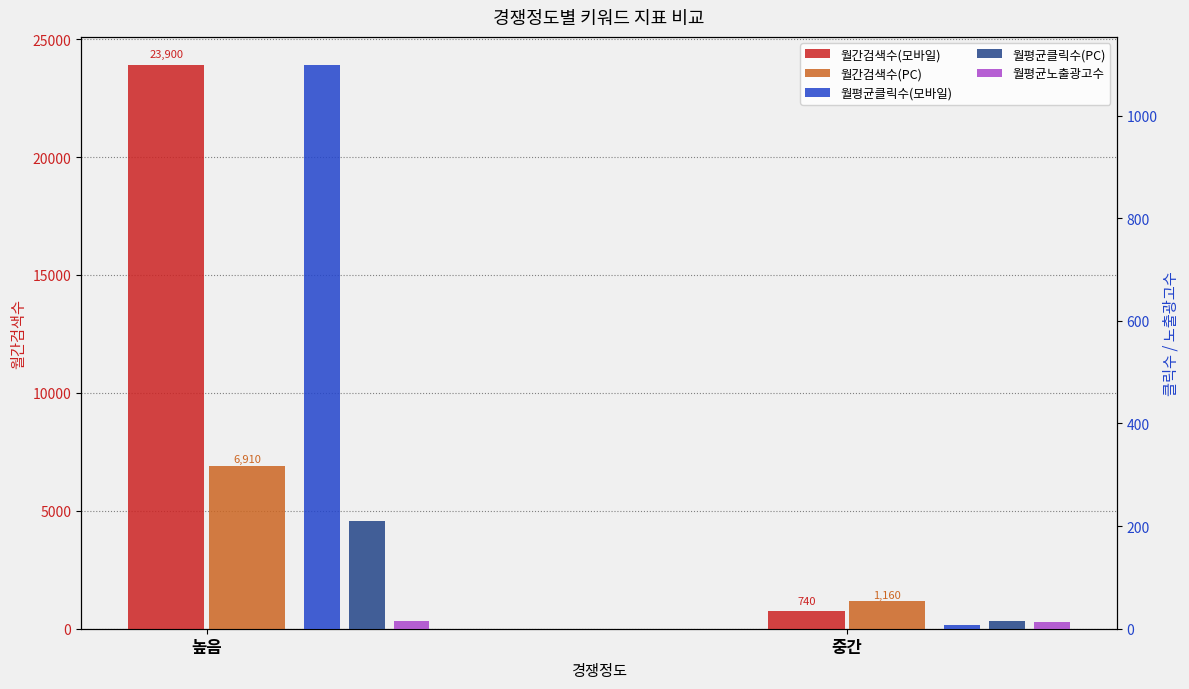

What is the average value of the 월간검색수(모바일) series?

12320.0